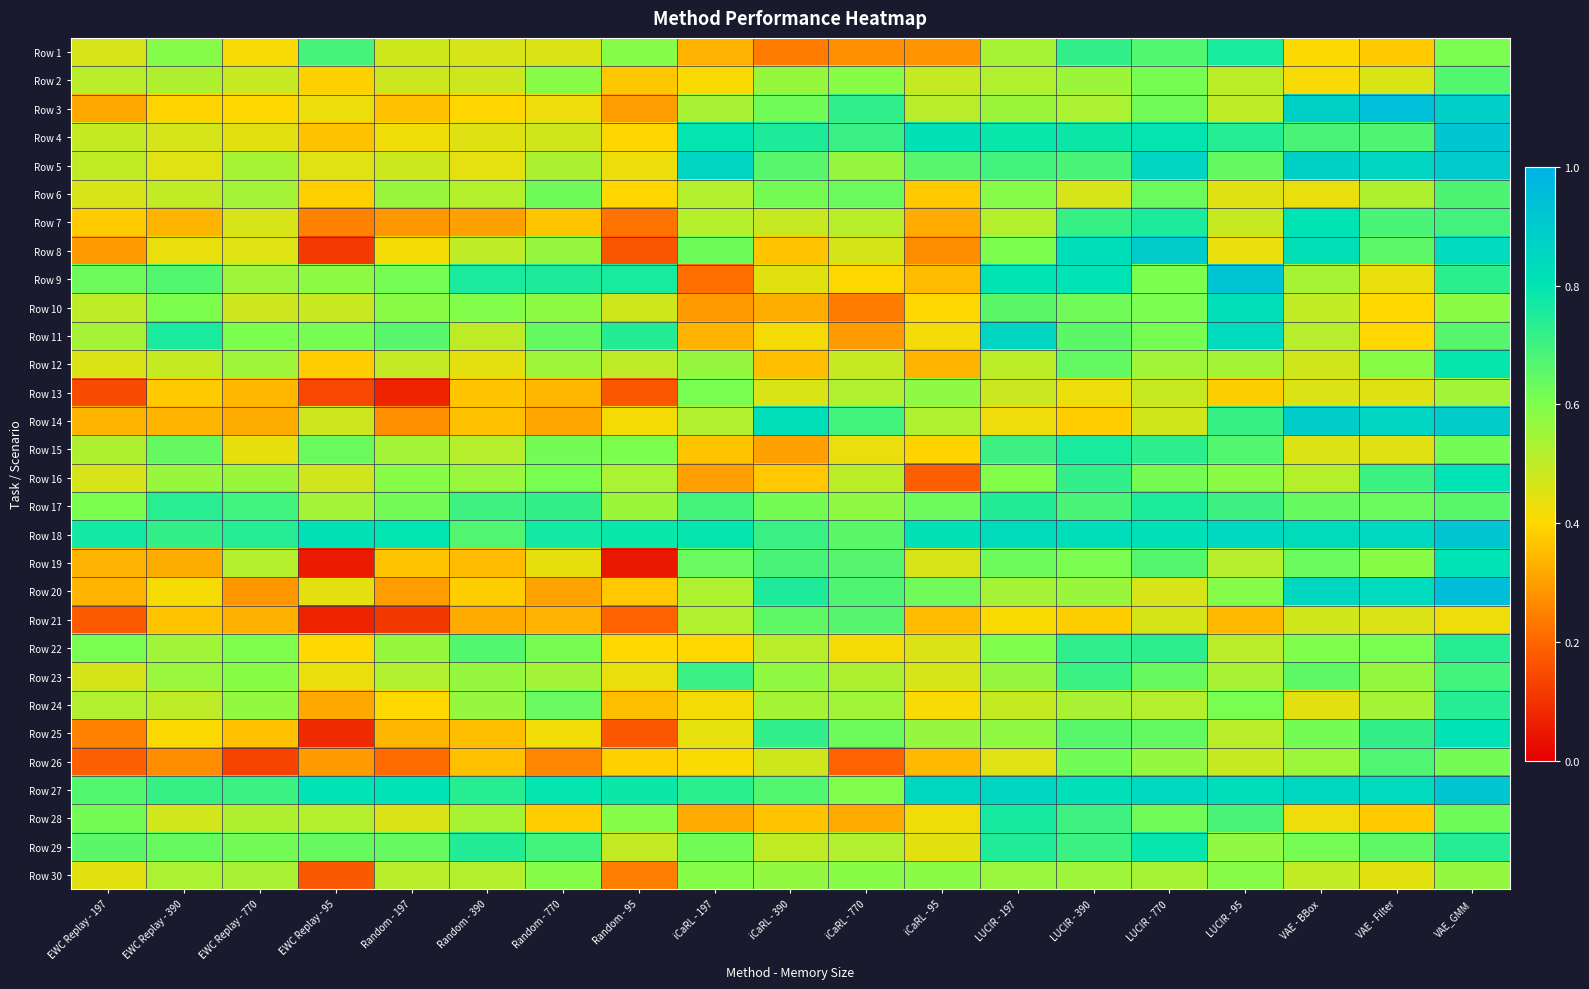

Which category has the lowest value across all series?

Random - 95